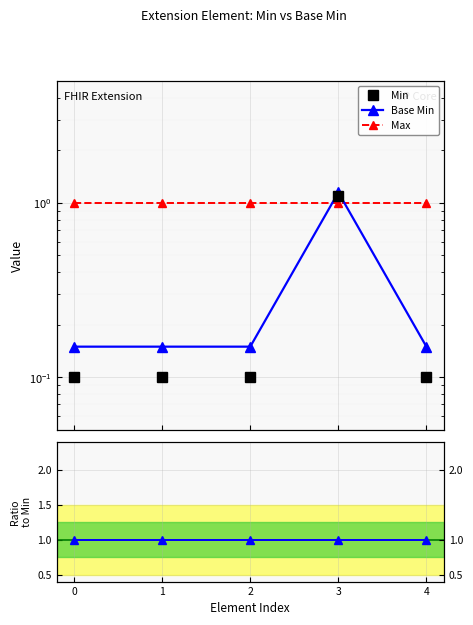

Which series has the largest total across all categories?

Max